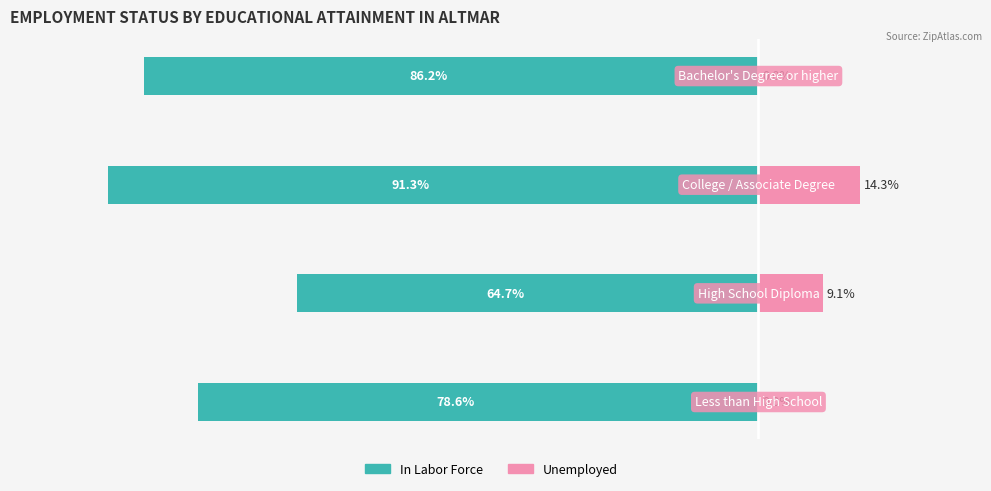

Reading right to left, extract all data points from this chart.

In Labor Force: -86.2	-91.3	-64.7	-78.6
Unemployed: 0.0	14.3	9.1	0.0